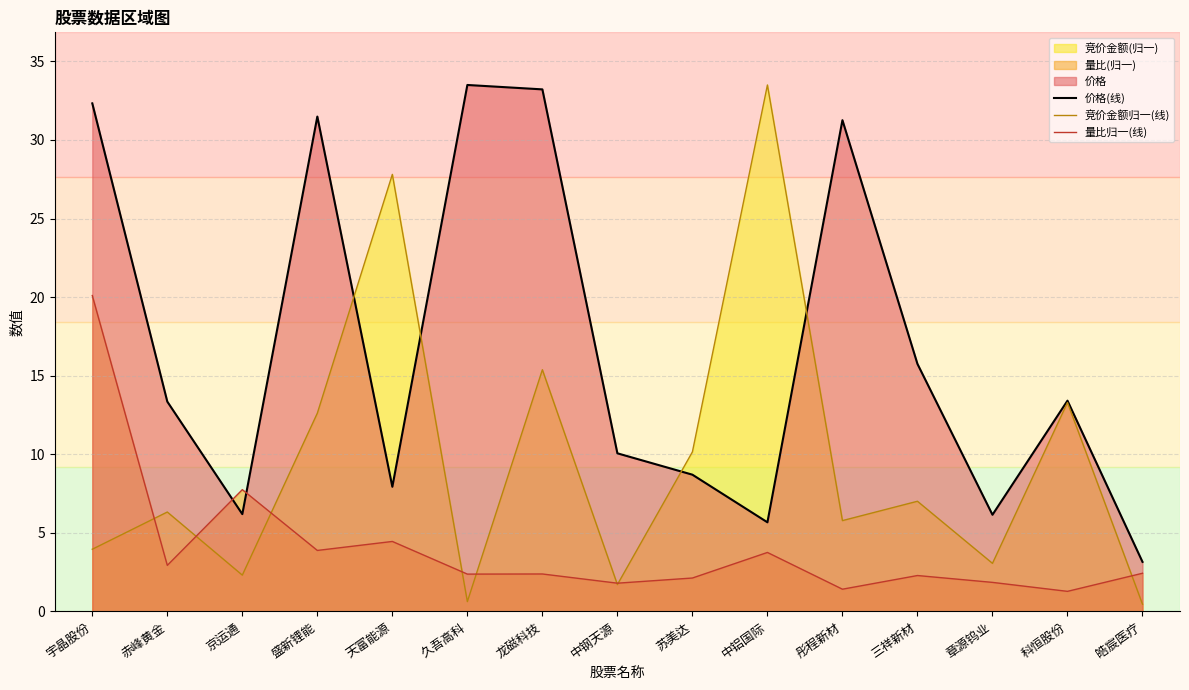

How many interior local valleys does the 价格(线) series have?

4